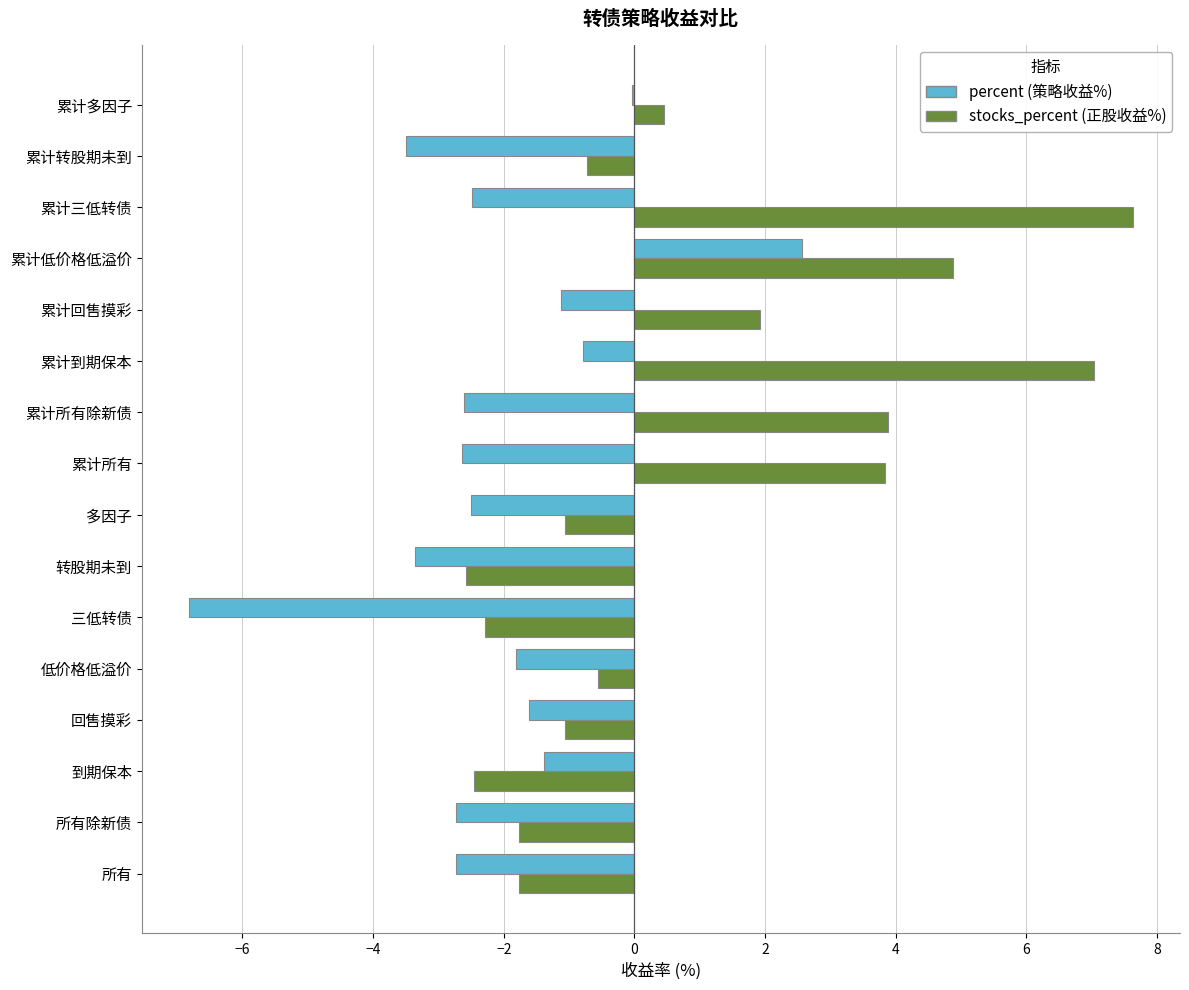

What is the total value across all series at 所有?

-4.5